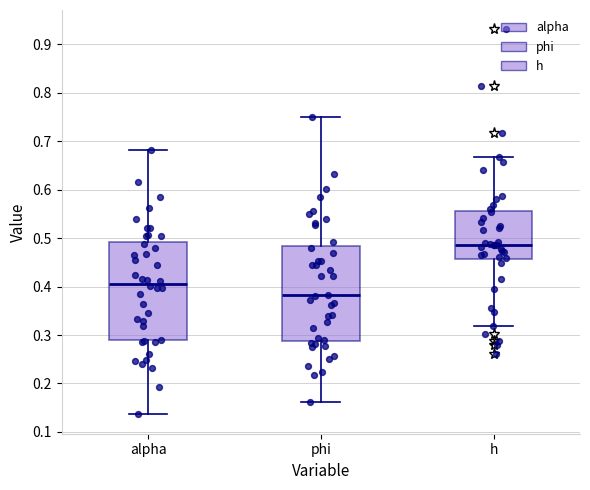

Reading left to right, read every box against the y-axis: the position of its median line, the range the box covers, and the ends of its whiskers. The values are not printed on the chart, so give them approximately, as read against the axis.

alpha: median 0.41, box 0.29 to 0.49, whiskers 0.14 to 0.68
phi: median 0.38, box 0.29 to 0.48, whiskers 0.16 to 0.75
h: median 0.49, box 0.46 to 0.56, whiskers 0.32 to 0.67